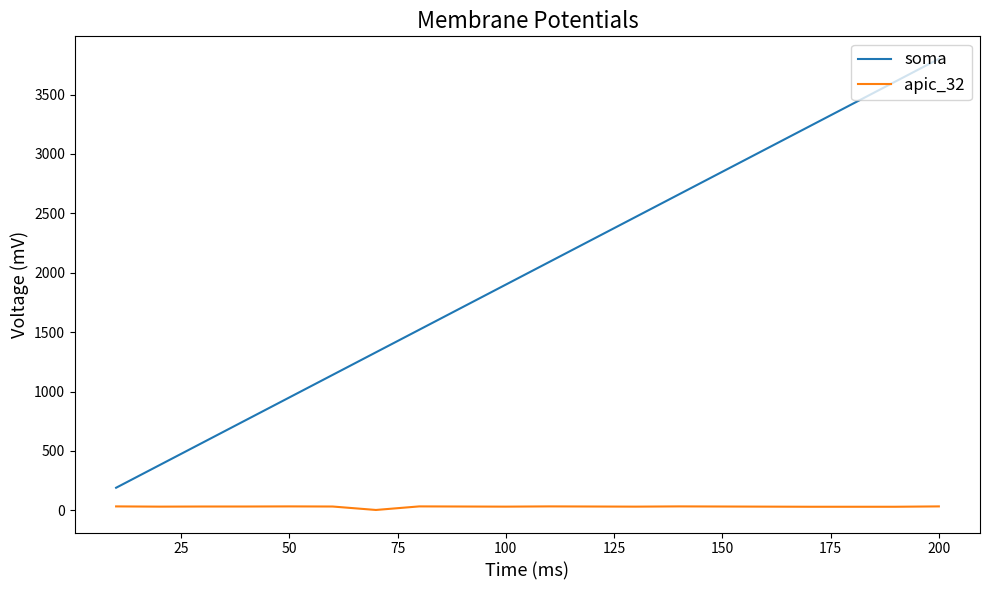

What is the greatest value displayed?

3800